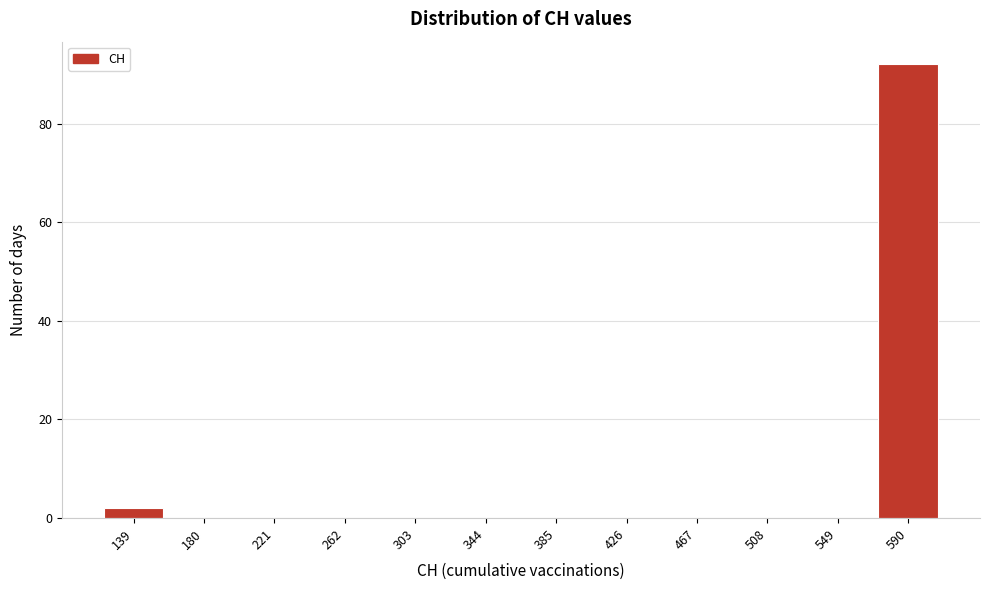

Reading left to right, list all the values displayed in this chart.

139=2	180=0	221=0	262=0	303=0	344=0	385=0	426=0	467=0	508=0	549=0	590=92